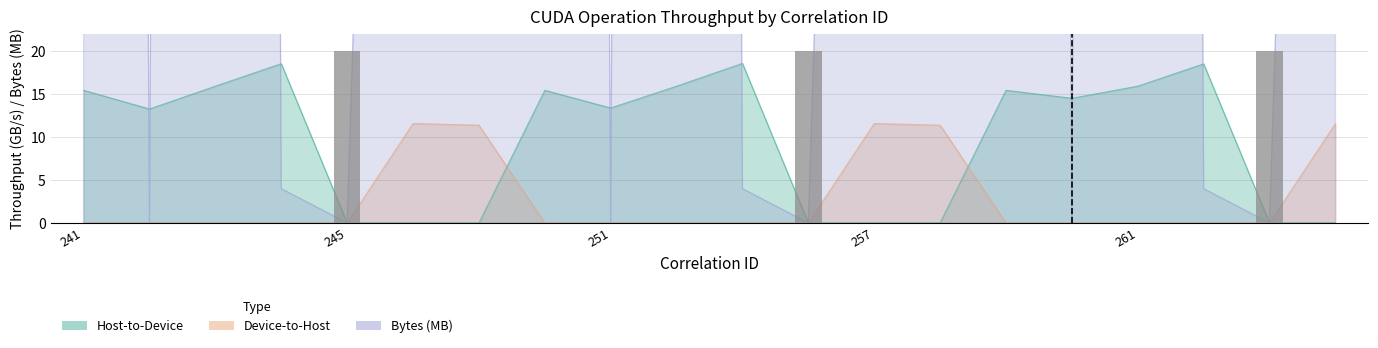

Between 260 and 253, which is larger?

253